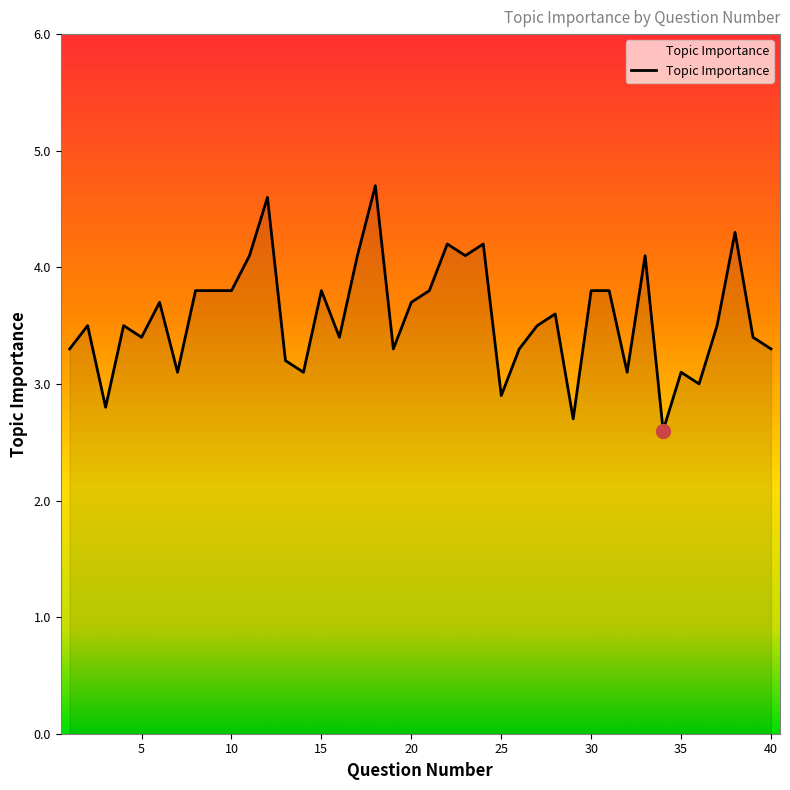

What is the smallest value displayed?

2.6